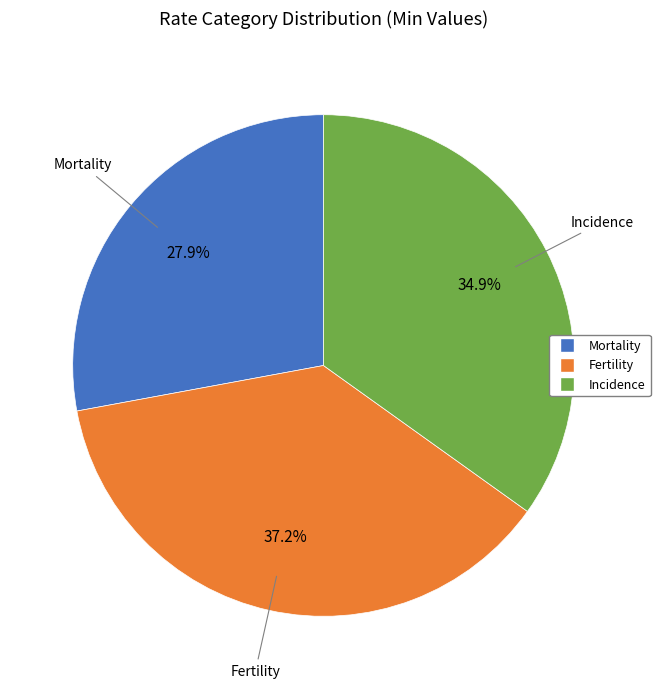

Rank the categories by value from lowest to highest.

Mortality, Incidence, Fertility